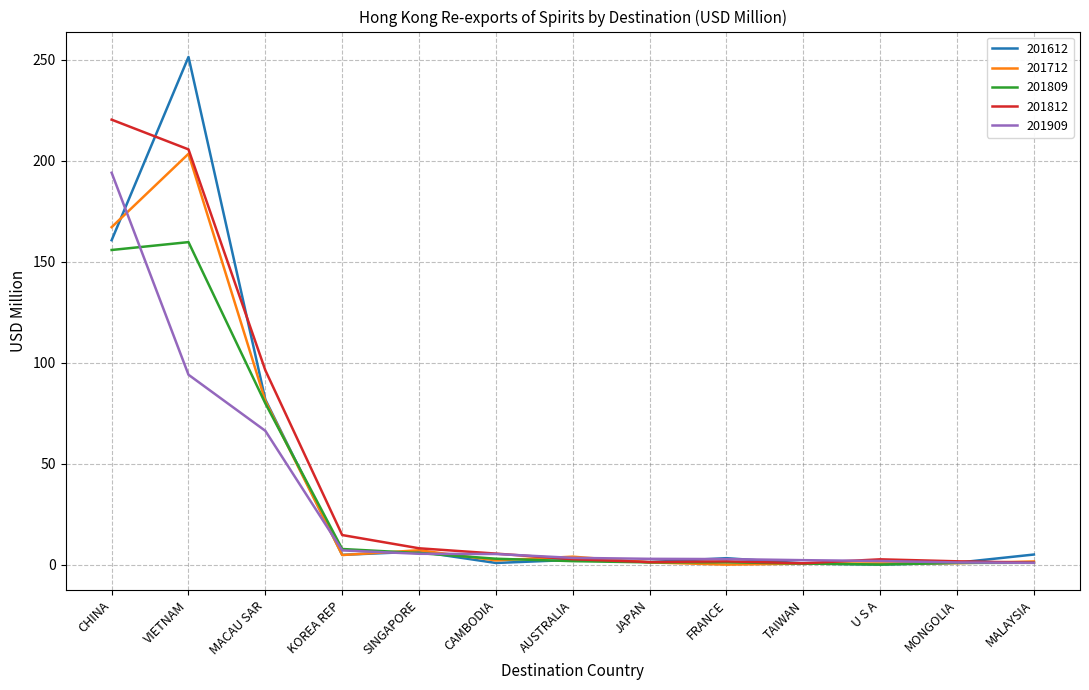

Rank the series by their average value, from lowest to highest.

201909, 201809, 201712, 201612, 201812